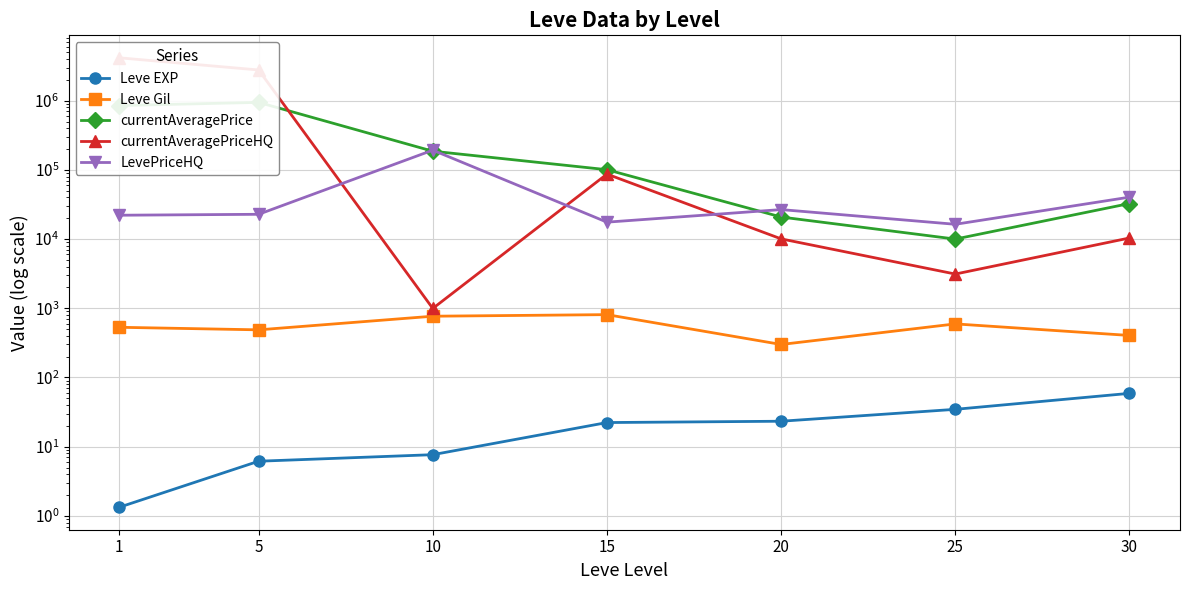

How many interior local peaks does the Leve Gil series have?

2